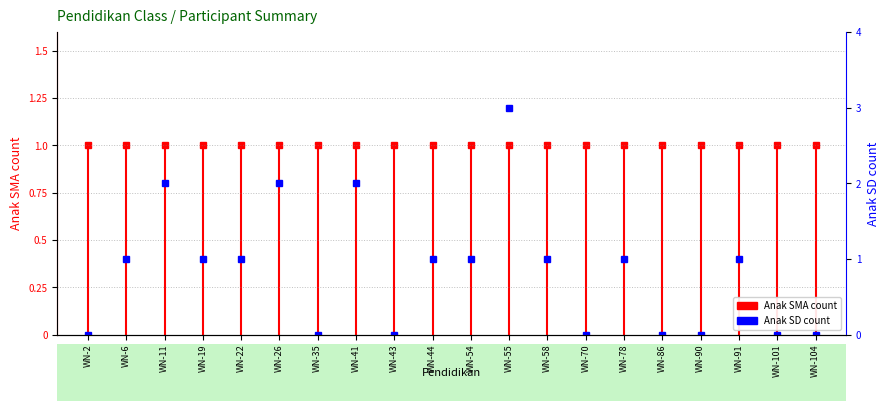

At which category does the chart reach its minimum across all series?

WN-2